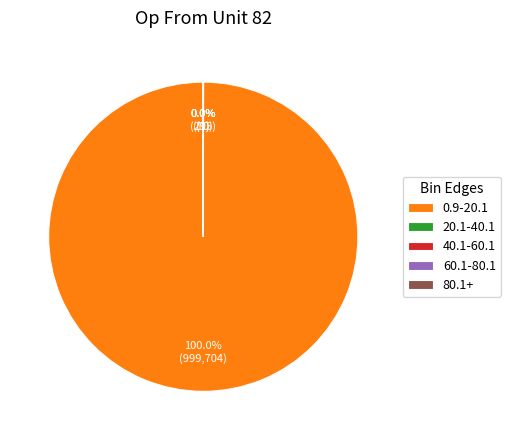

Which category accounts for the majority?

0.9-20.1